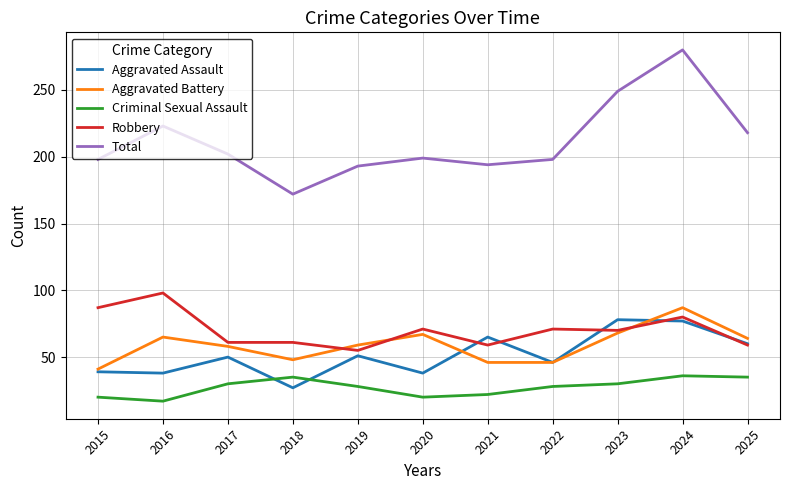

Which series has the largest total across all categories?

Total